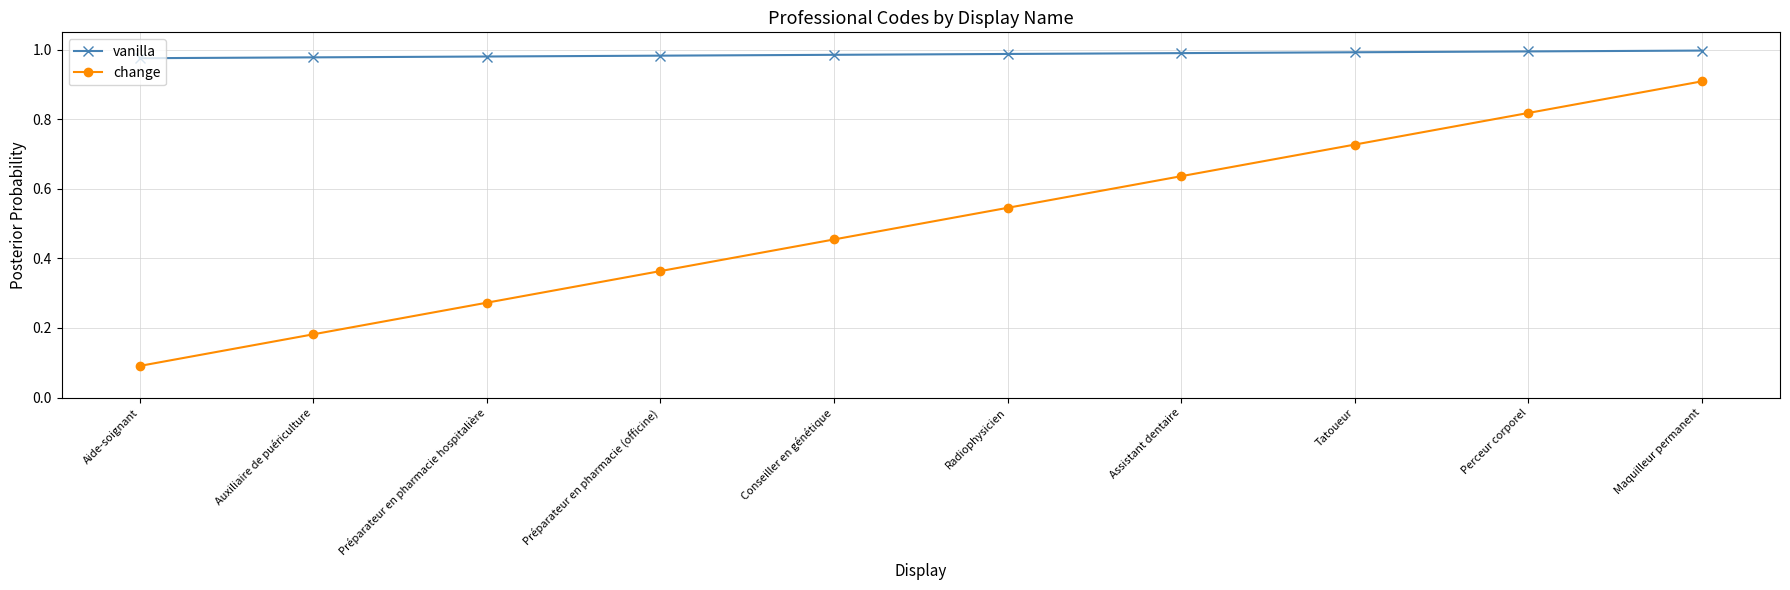

What position from the right is Auxiliaire de puériculture?

9